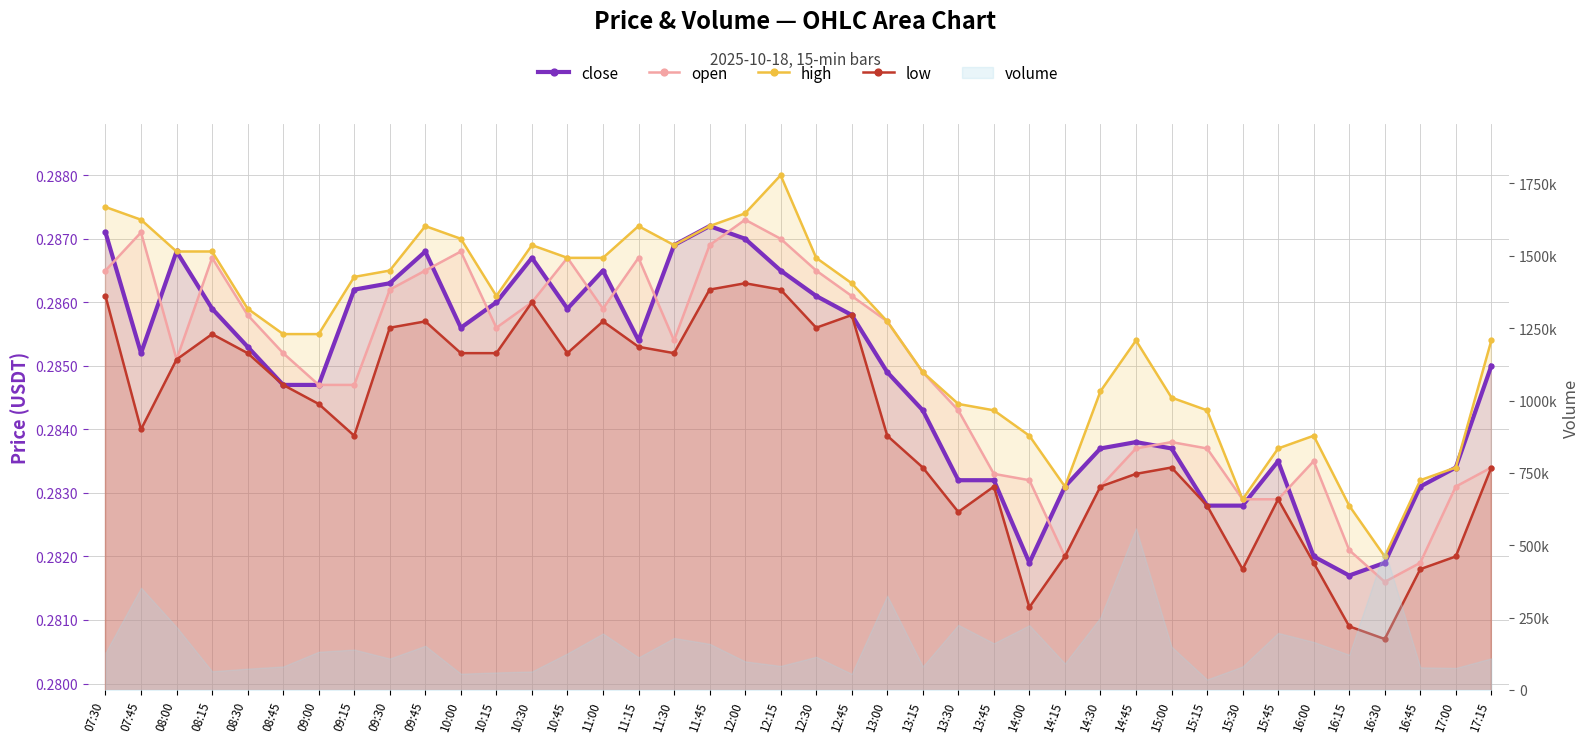

At which category does close reach its first local valley?

07:45